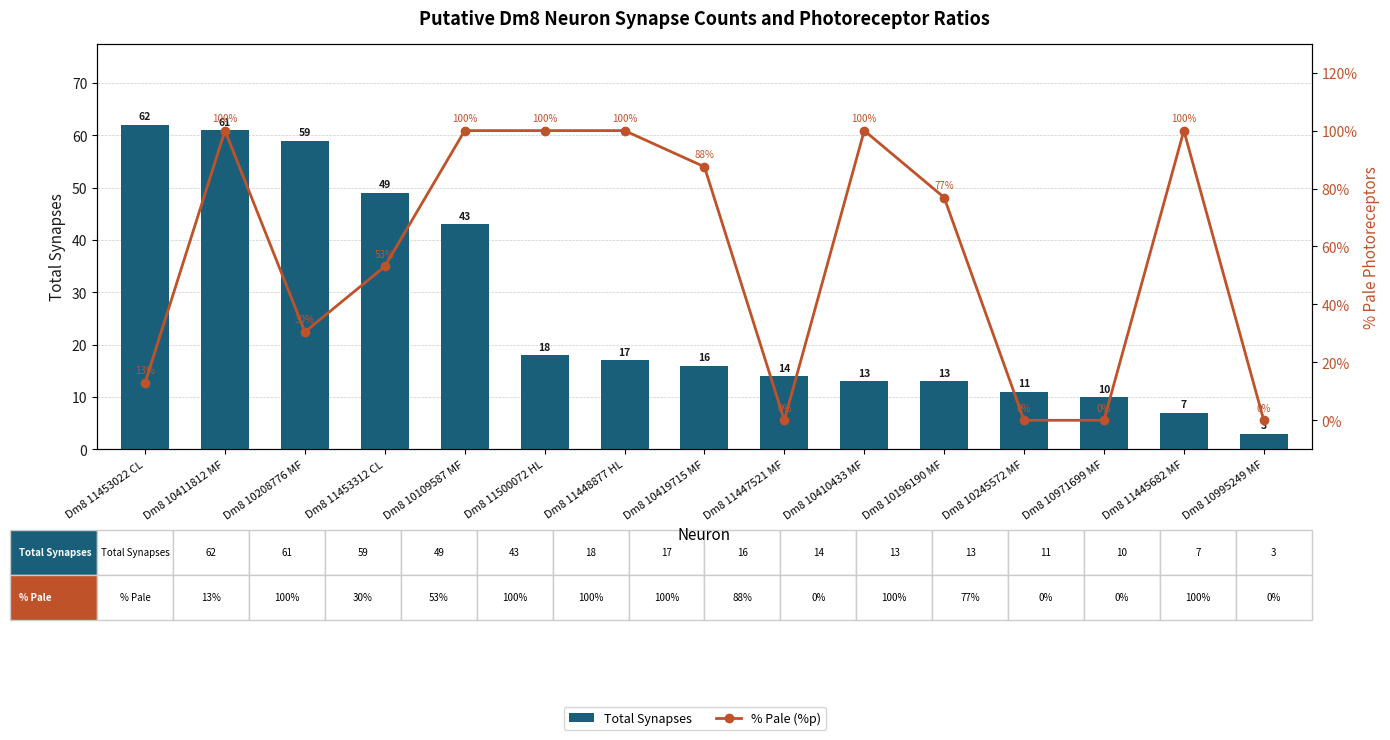

What is the value of the Total Synapses bar at the 1st from the left?

62.0